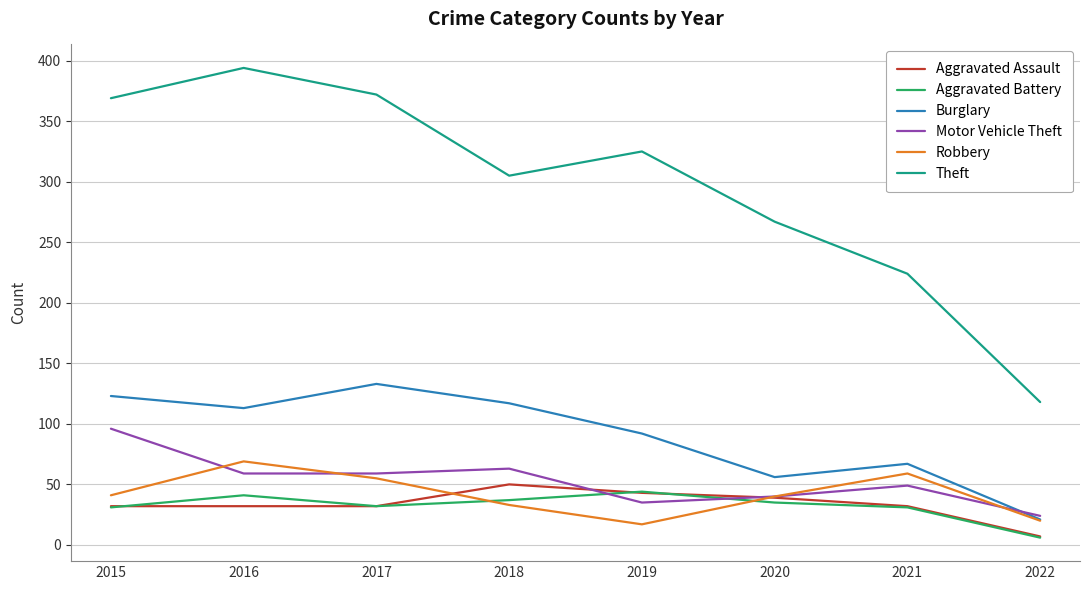

Which series changed the most between 2019 and 2020?

Theft